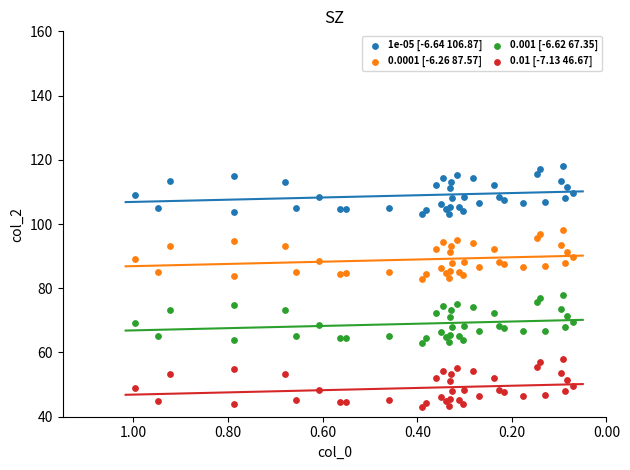

Which series reaches the minimum Y coordinate?

0.01 [-7.13 46.67]